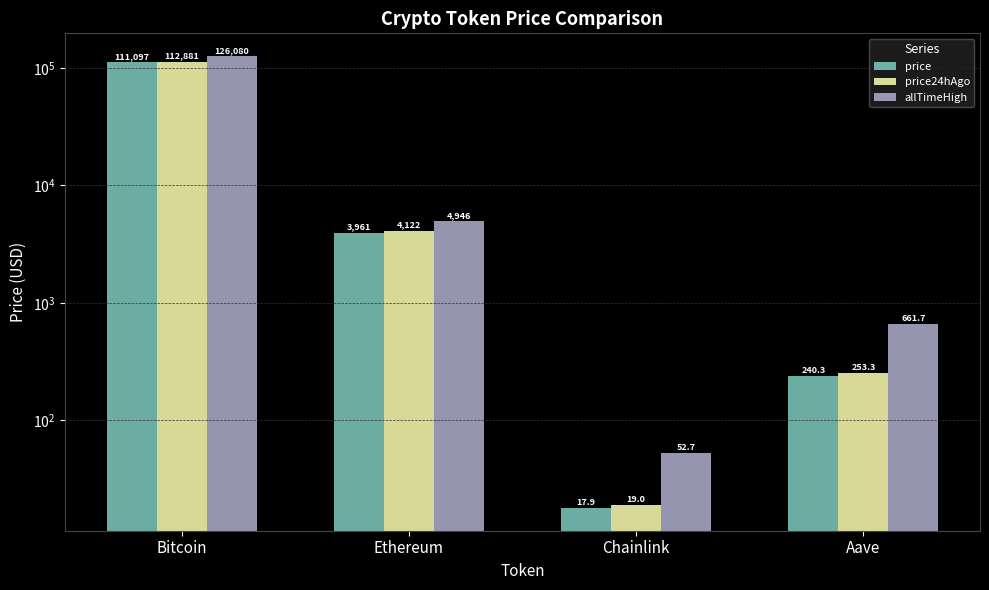

The value of allTimeHigh at Aave is 1189.2. True or false?

False